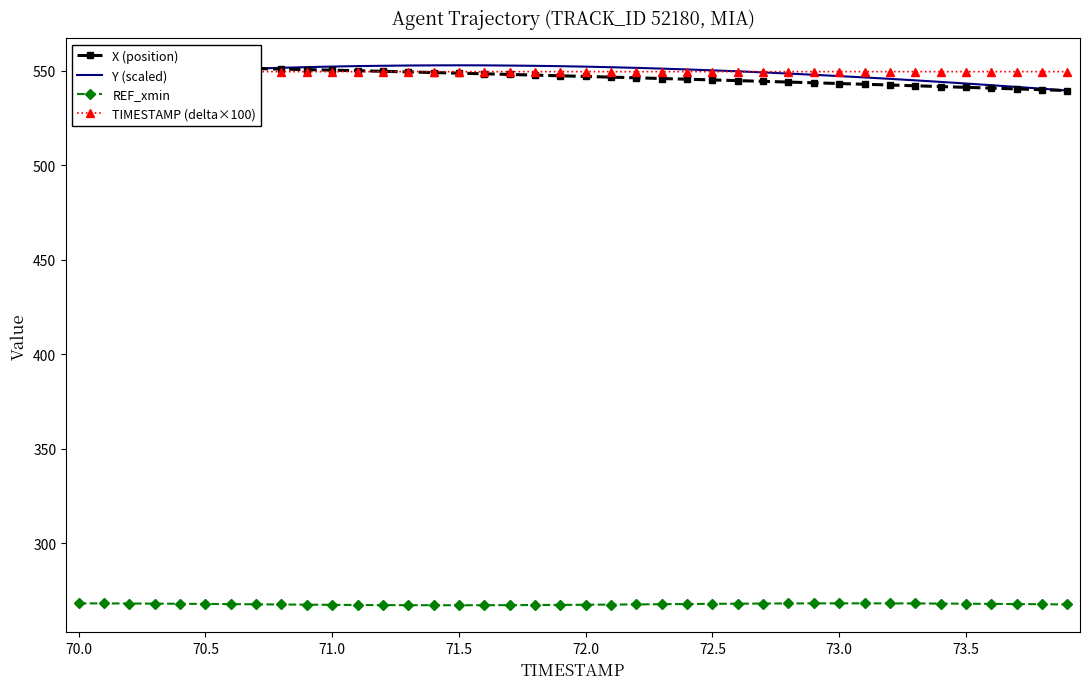

What is the minimum value for REF_xmin?

267.3